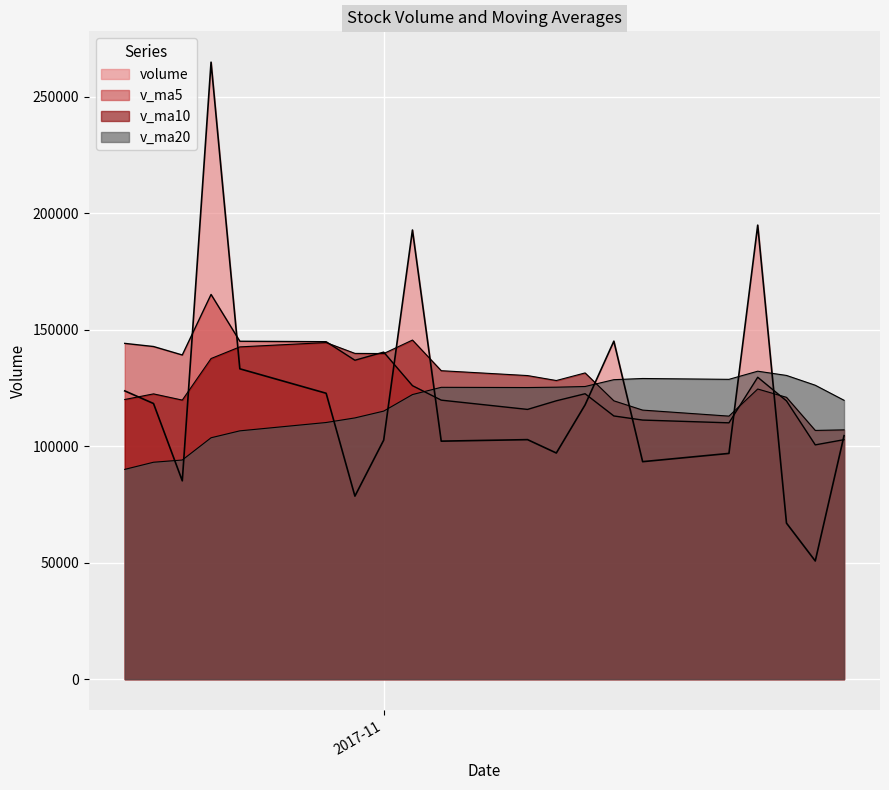

Is it true that volume equals 111327.3 at 2017-10-25?

False